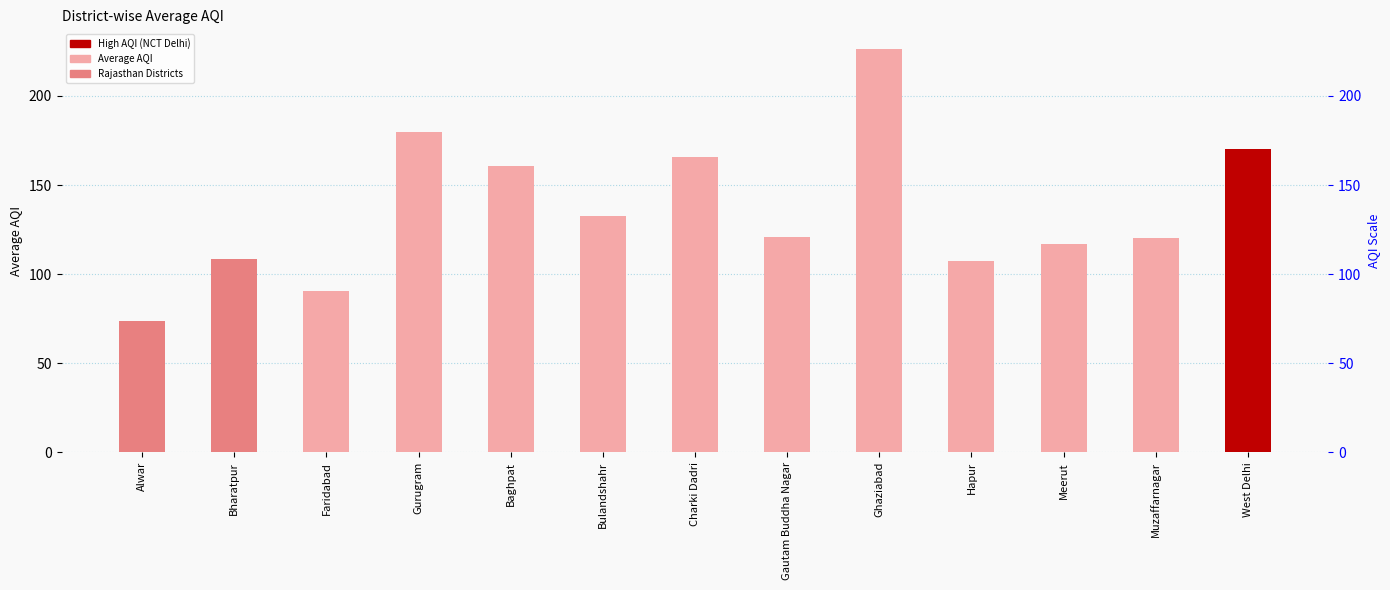

How many values are below 120?

5